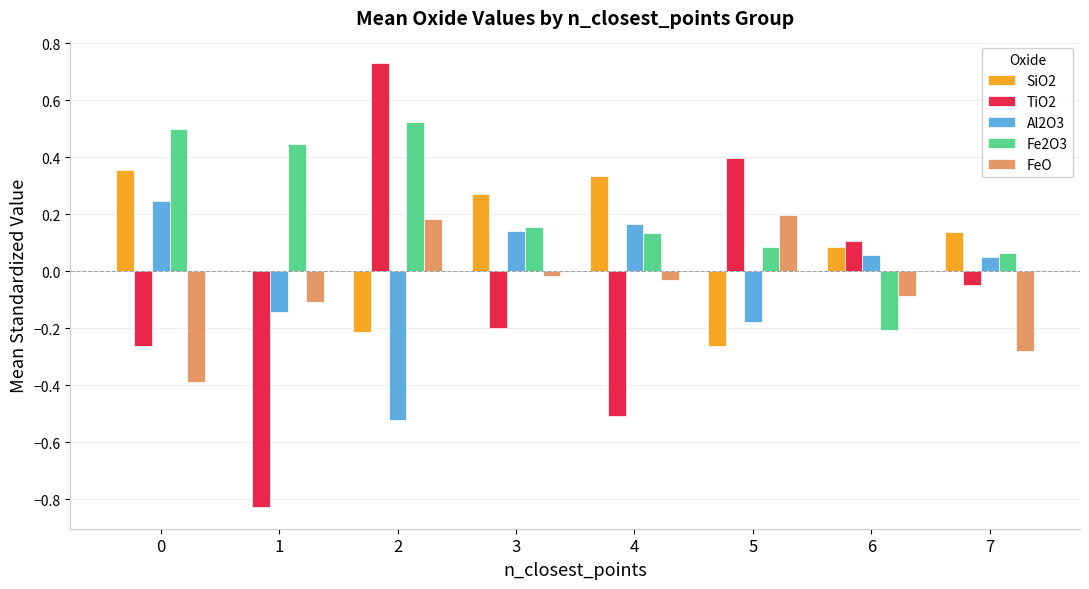

How many series are shown in this chart?

5